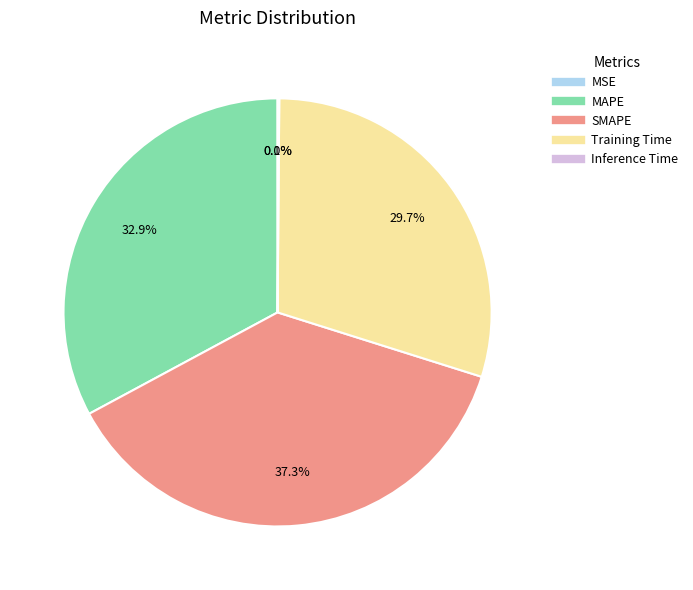

What is the largest slice in the pie chart?

SMAPE